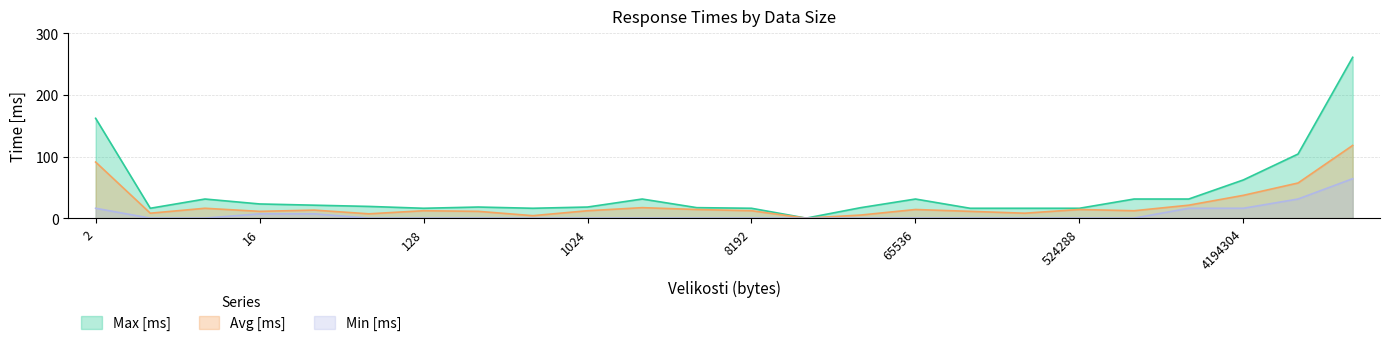

True or false: Min [ms] has more than 1 points higher than both neighbors.

False